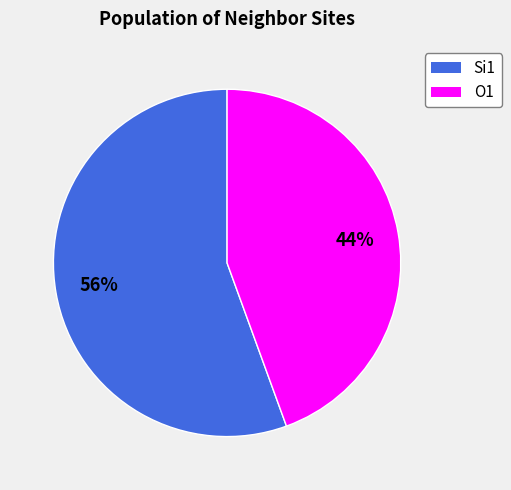

Is there any slice that represents more than half of the pie?

Yes